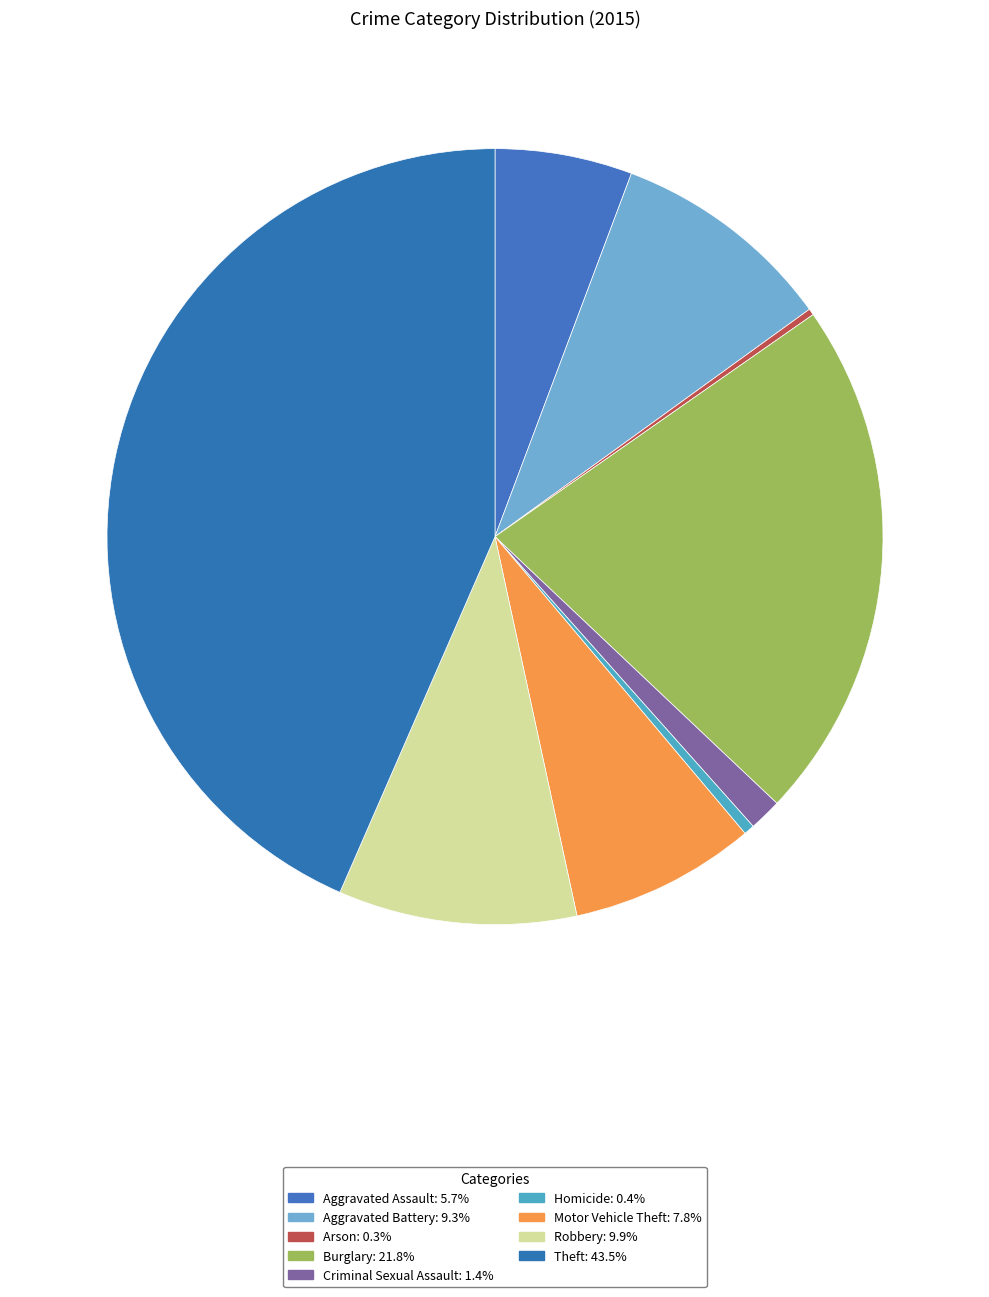

What percentage is the Criminal Sexual Assault slice, to the nearest percent?

1%